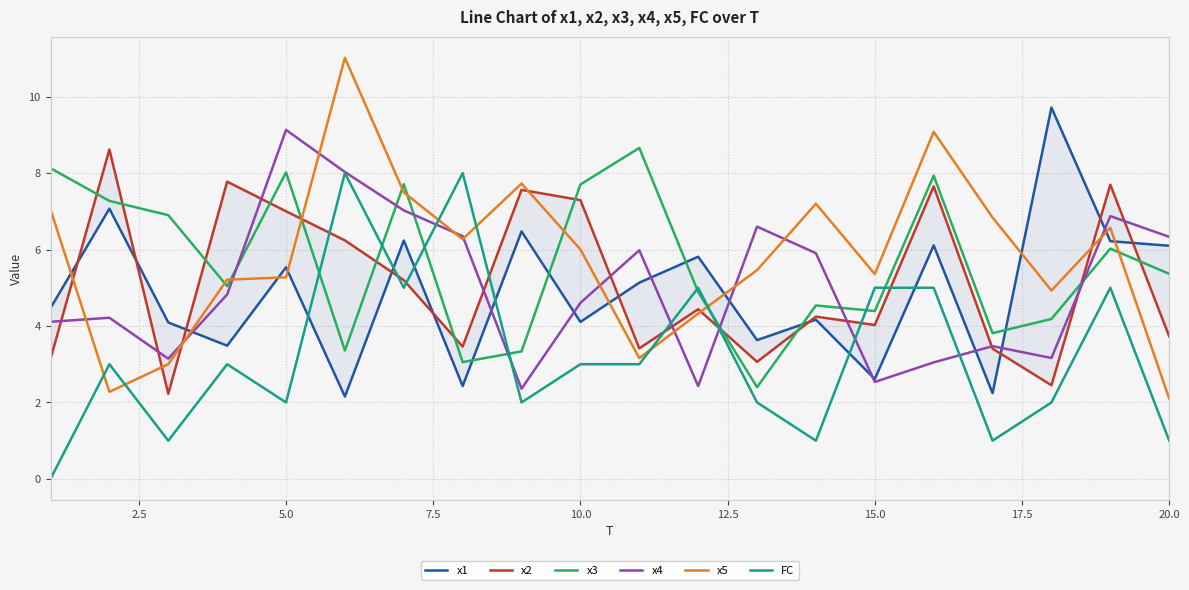

Read the x4 value at 10.0.

4.6